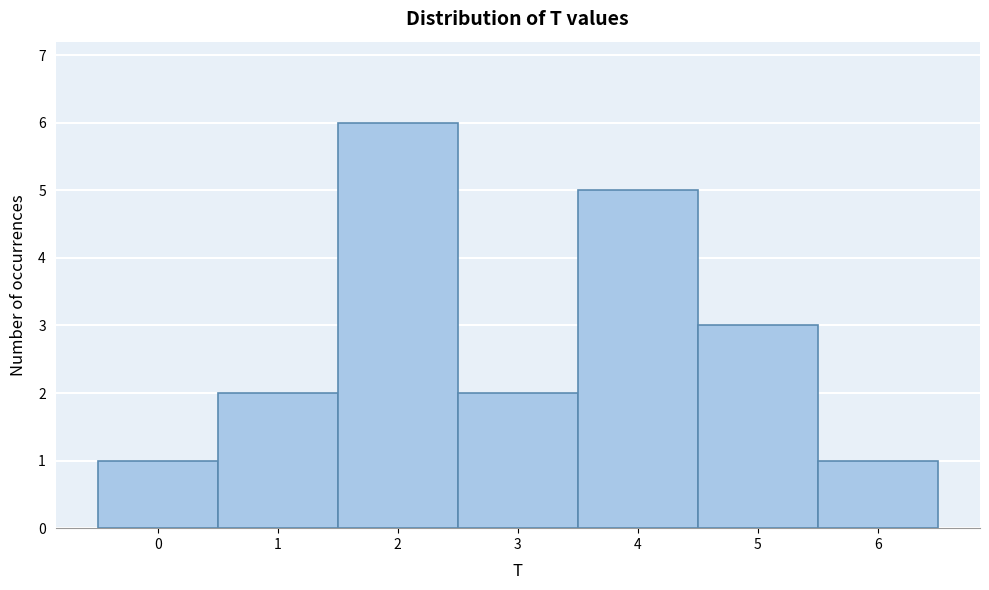

Reading left to right, list every bar in this chart as the range it spans on the x-axis followed by its height. The values are not printed on the chart, so give them approximately, as read against the axis.

-0.5 to 0.5: 1
0.5 to 1.5: 2
1.5 to 2.5: 6
2.5 to 3.5: 2
3.5 to 4.5: 5
4.5 to 5.5: 3
5.5 to 6.5: 1